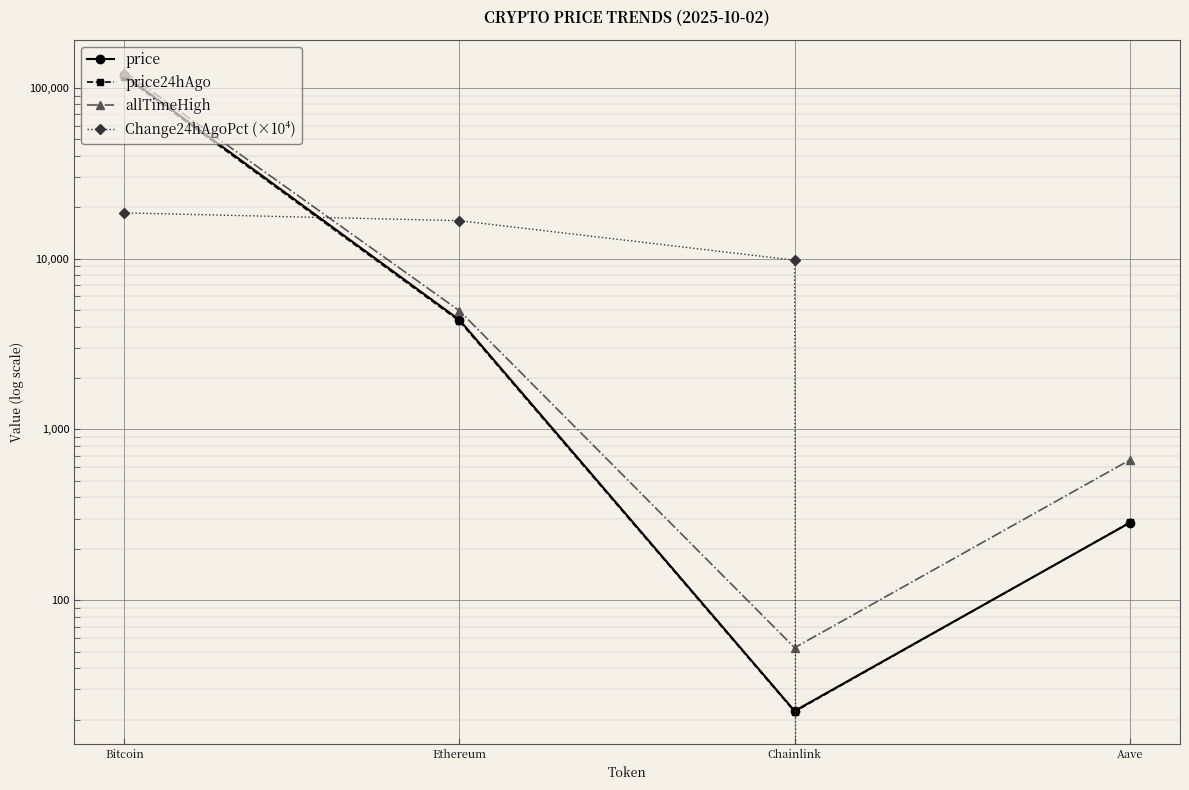

Reading right to left, what are all the values shown in this chart?

price: 283.8	22.5	4376.6	118611.0
price24hAgo: 285.0	22.2	4303.6	116414.0
allTimeHigh: 661.7	52.7	4946.1	124128.0
Change24hAgoPct (×10⁴): -4405.0	9790.8	16672.8	18522.7